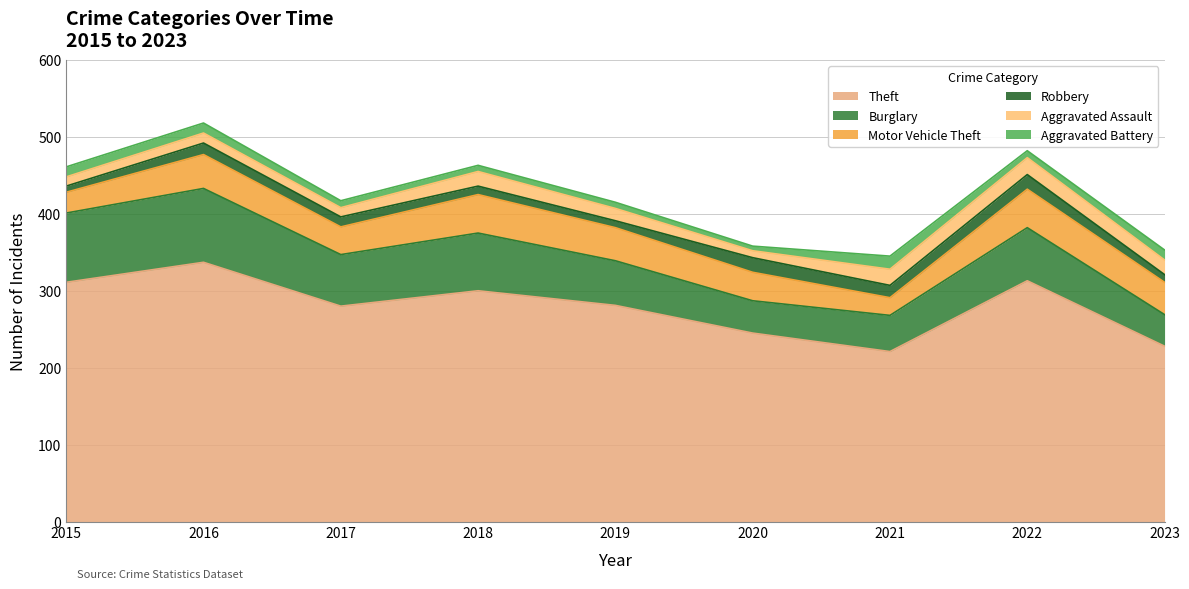

What is the value of the Robbery point at the 7th from the left?

16